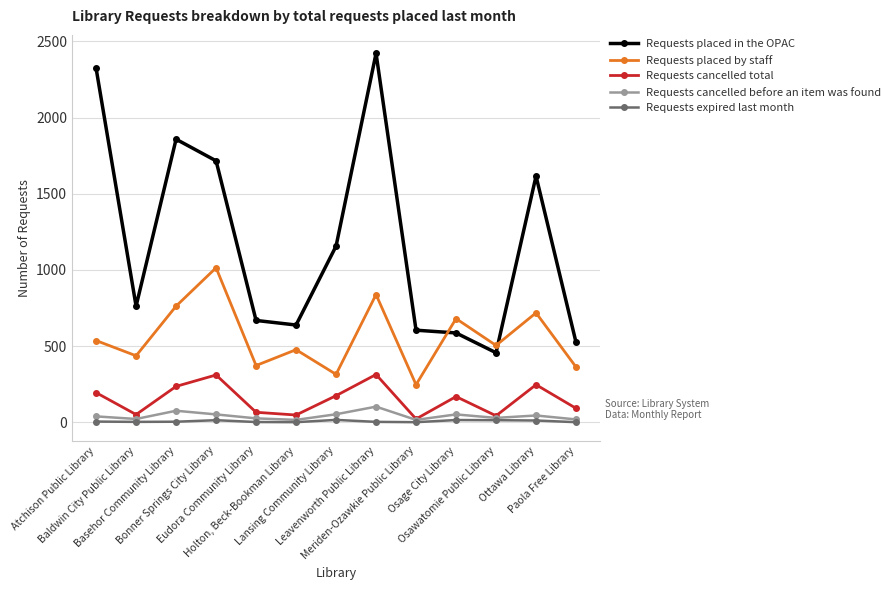

In Requests cancelled total, how many points are lower than both neighbors (excluding endpoints)?

4